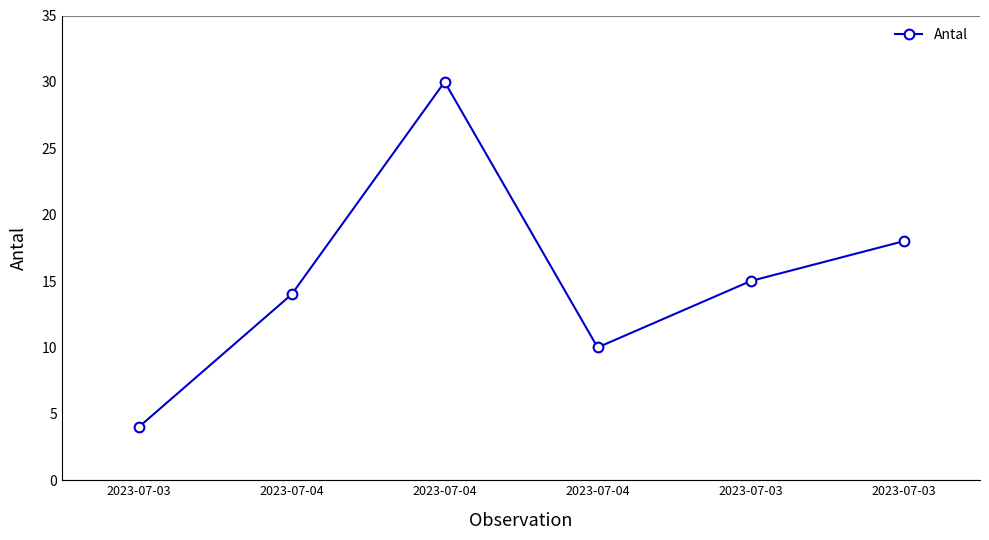

Which category has the highest value across all series?

2023-07-04